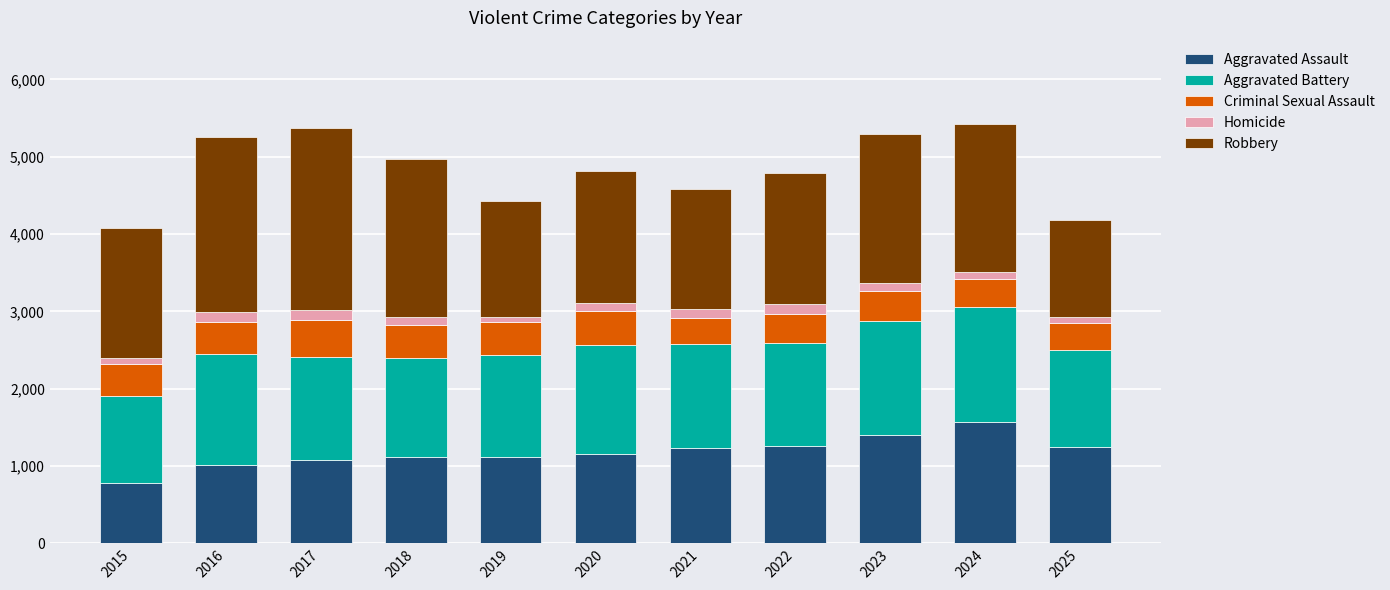

Are the bars grouped side by side (vs. stacked)?

No